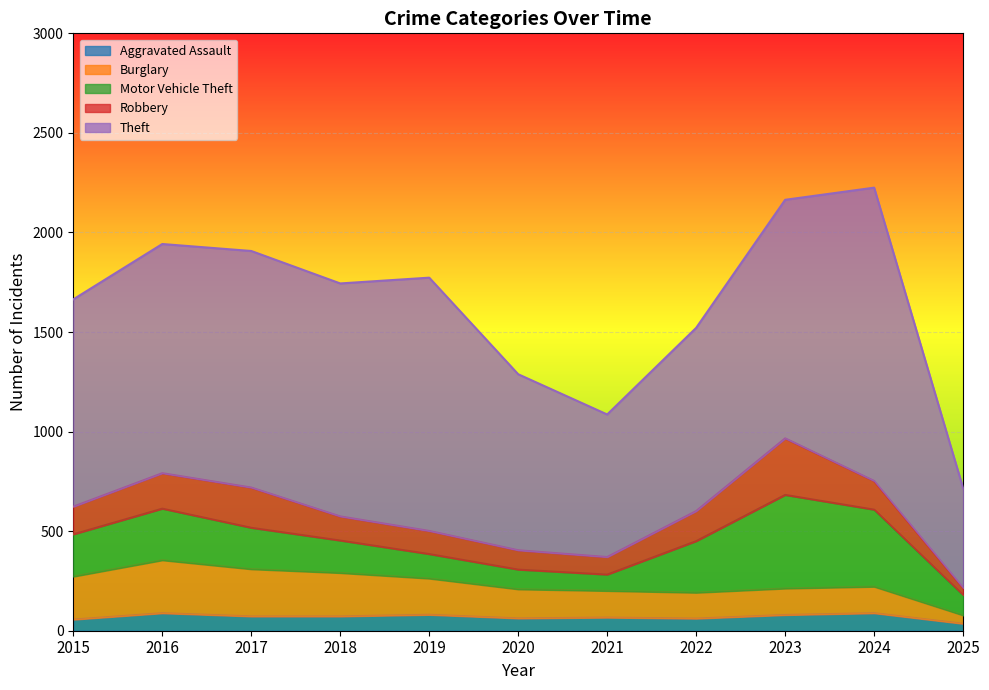

Is the value of Robbery at 2025 greater than the value of Aggravated Assault at 2024?

No